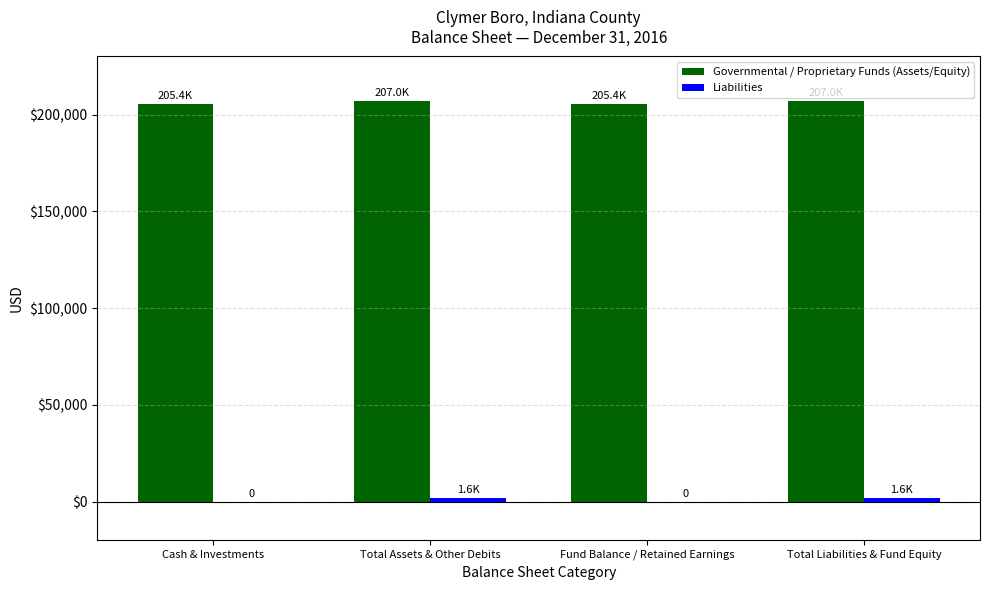

Which series has the largest total across all categories?

Governmental / Proprietary Funds (Assets/Equity)